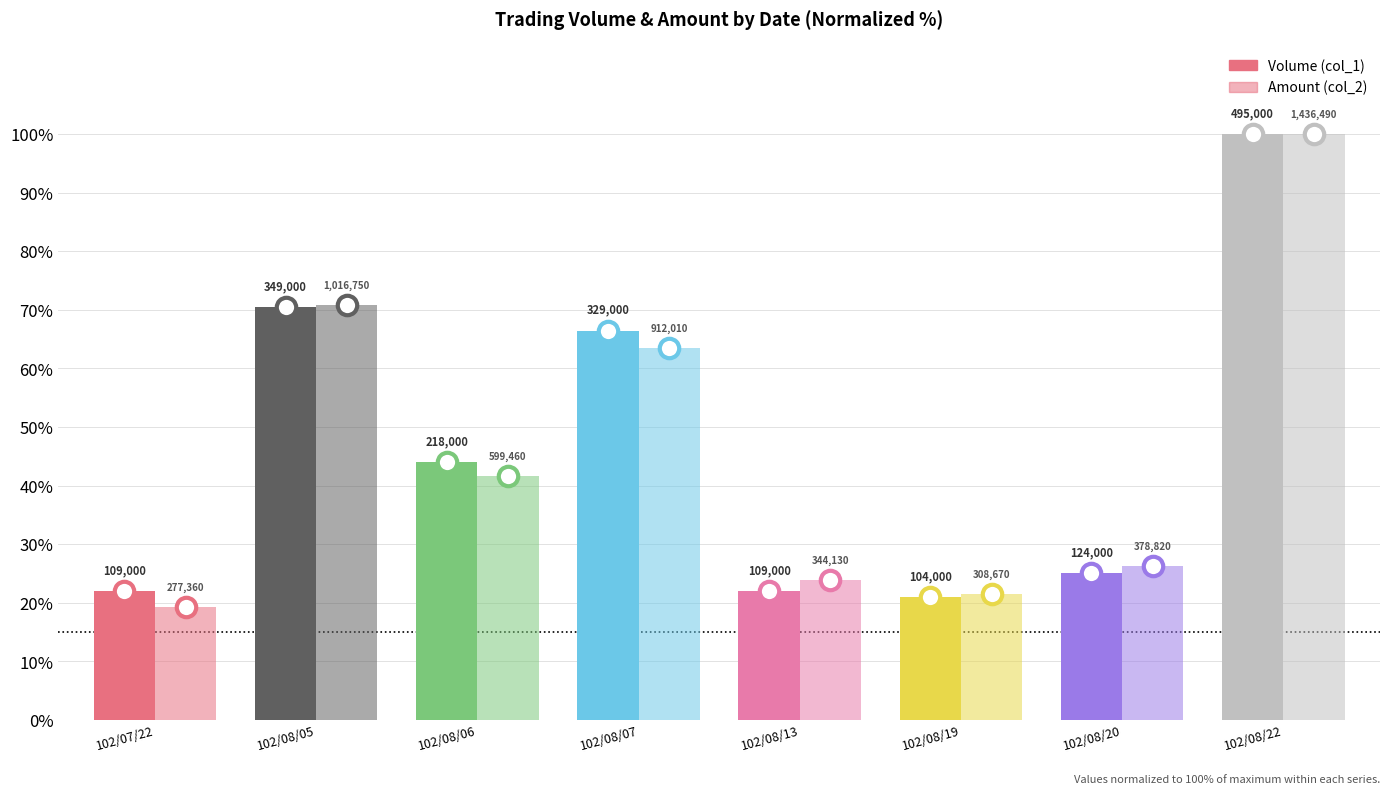

What is the difference between the highest and lowest values at 102/08/07?

3.0